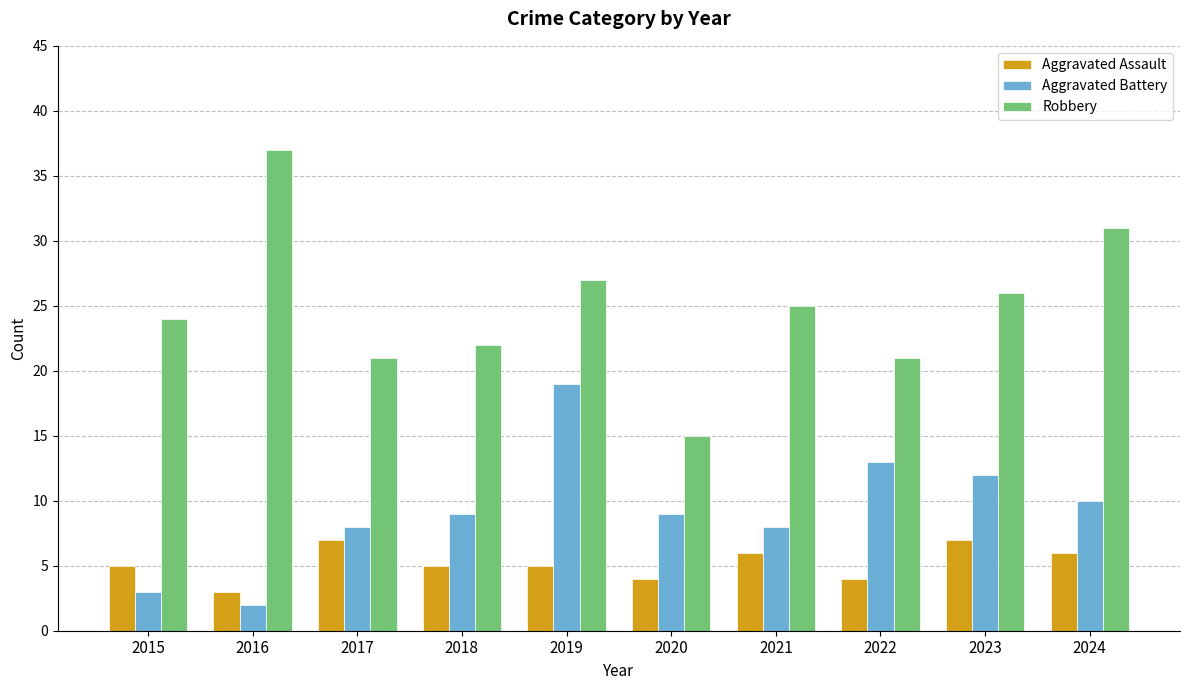

Rank the series by their maximum value, from lowest to highest.

Aggravated Assault, Aggravated Battery, Robbery